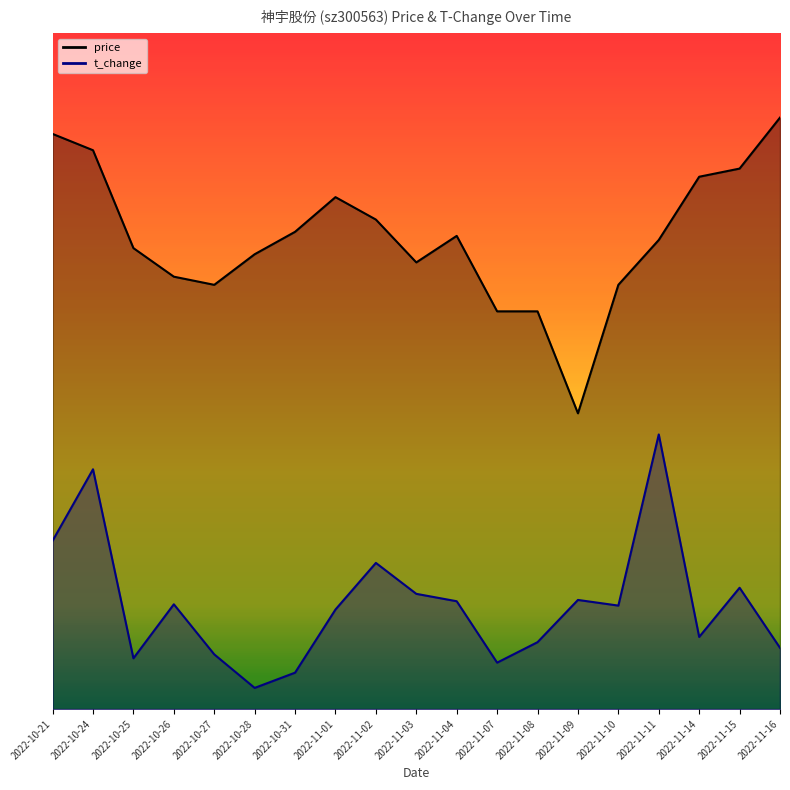

Reading right to left, extract all data points from this chart.

price: 2022-11-16=14.0	2022-11-15=12.8	2022-11-14=12.6	2022-11-11=11.1	2022-11-10=10.0	2022-11-09=7.0	2022-11-08=9.4	2022-11-07=9.4	2022-11-04=11.2	2022-11-03=10.6	2022-11-02=11.6	2022-11-01=12.1	2022-10-31=11.3	2022-10-28=10.8	2022-10-27=10.0	2022-10-26=10.2	2022-10-25=10.9	2022-10-24=13.2	2022-10-21=13.6
t_change: 2022-11-16=1.4	2022-11-15=2.9	2022-11-14=1.7	2022-11-11=6.5	2022-11-10=2.4	2022-11-09=2.6	2022-11-08=1.6	2022-11-07=1.1	2022-11-04=2.6	2022-11-03=2.7	2022-11-02=3.5	2022-11-01=2.4	2022-10-31=0.9	2022-10-28=0.5	2022-10-27=1.3	2022-10-26=2.5	2022-10-25=1.2	2022-10-24=5.7	2022-10-21=4.0